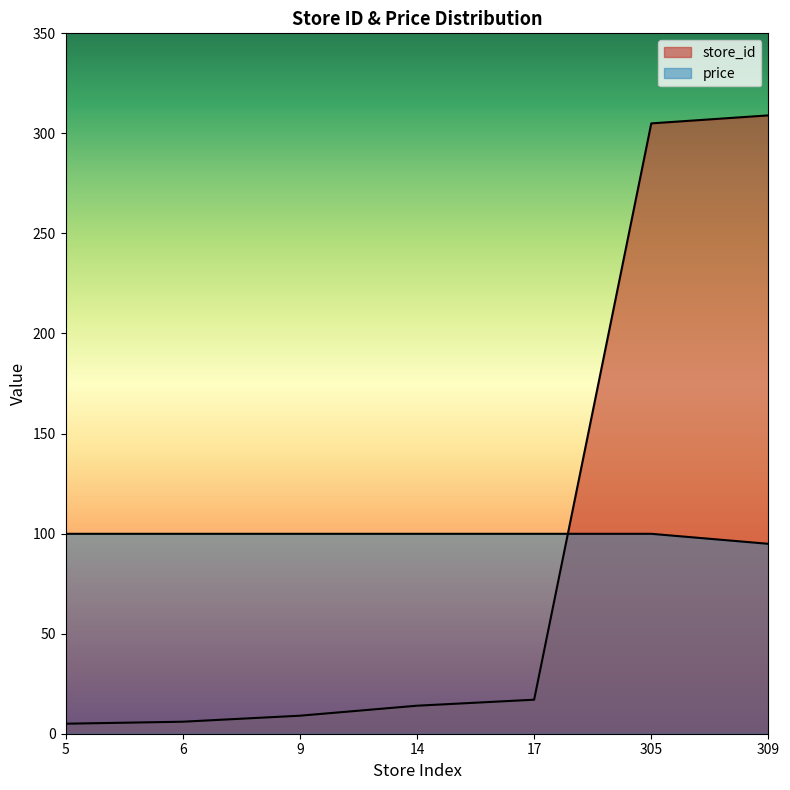

How many values in the store_id series are below 14?

3